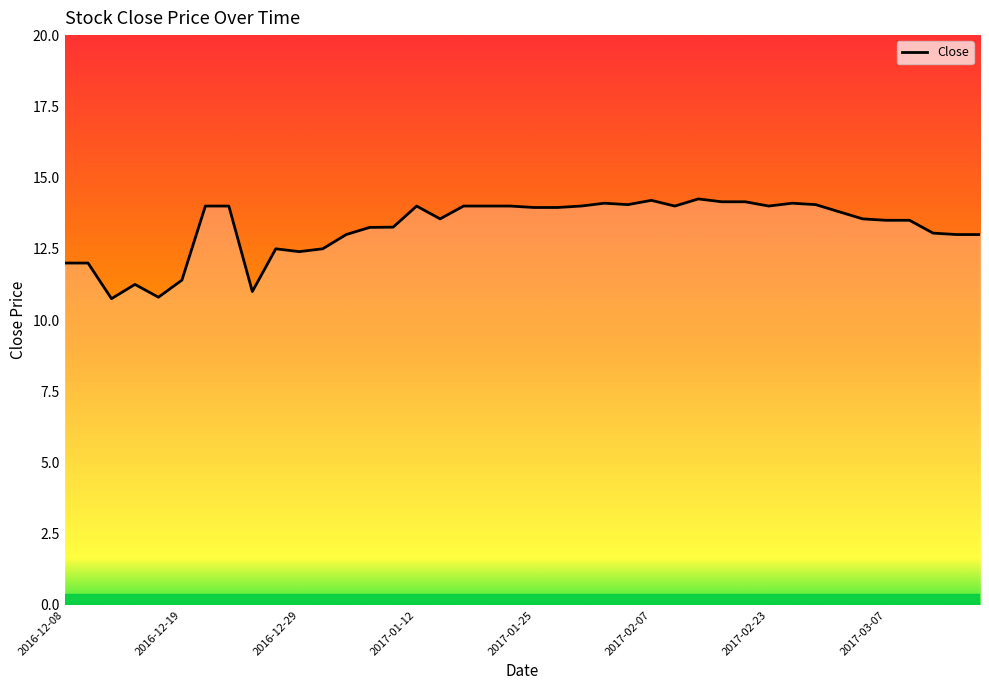

Rank the categories by value from highest to lowest.

2017-02-10, 2017-02-07, 2017-02-17, 2017-02-21, 2017-01-30, 2017-03-01, 2017-01-31, 2017-03-02, 2016-12-20, 2016-12-21, 2017-01-12, 2017-01-19, 2017-01-20, 2017-01-24, 2017-01-27, 2017-02-08, 2017-02-23, 2017-01-25, 2017-01-26, 2017-03-03, 2017-01-17, 2017-03-06, 2017-03-07, 2017-03-08, 2017-01-11, 2017-01-09, 2017-03-09, 2017-01-05, 2017-03-10, 2017-03-13, 2016-12-23, 2017-01-03, 2016-12-29, 2016-12-08, 2016-12-13, 2016-12-19, 2016-12-15, 2016-12-22, 2016-12-16, 2016-12-14